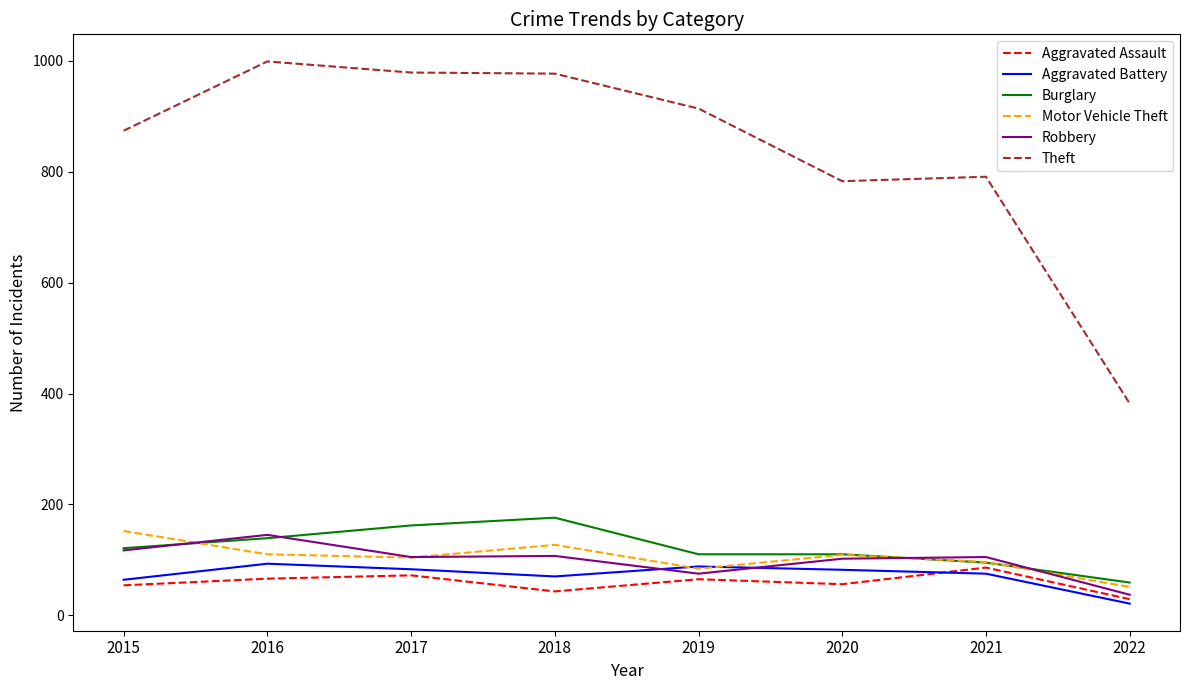

Which series has the largest total across all categories?

Theft